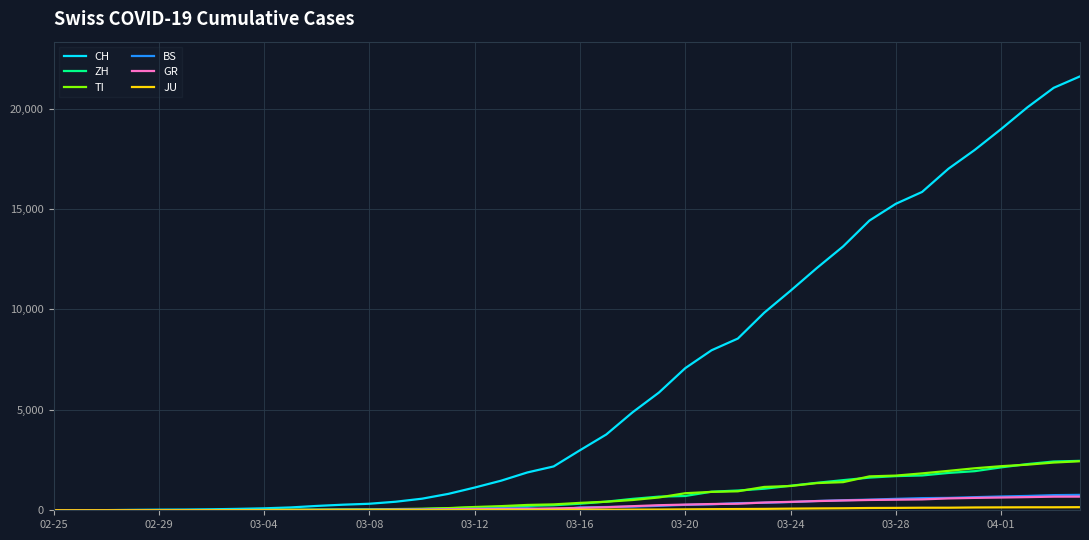

Does the chart display data point markers on the line(s)?

No